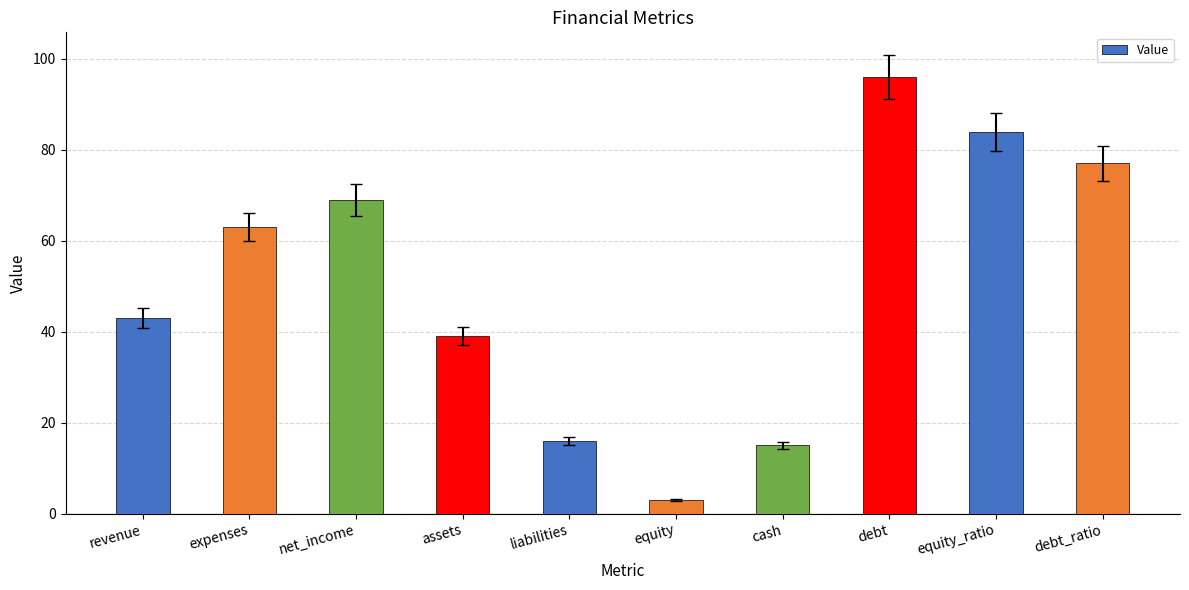

What is the difference between the second highest and second lowest values?

69